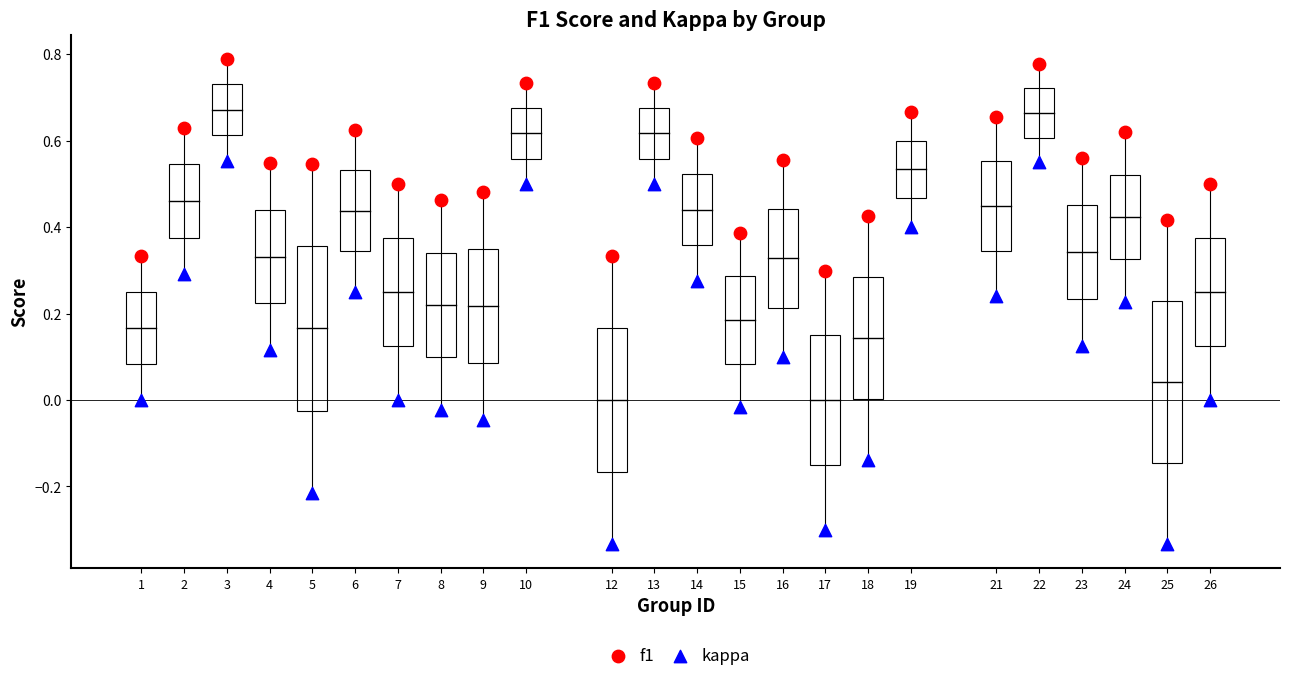

What are all the series names shown in the legend?

f1, kappa